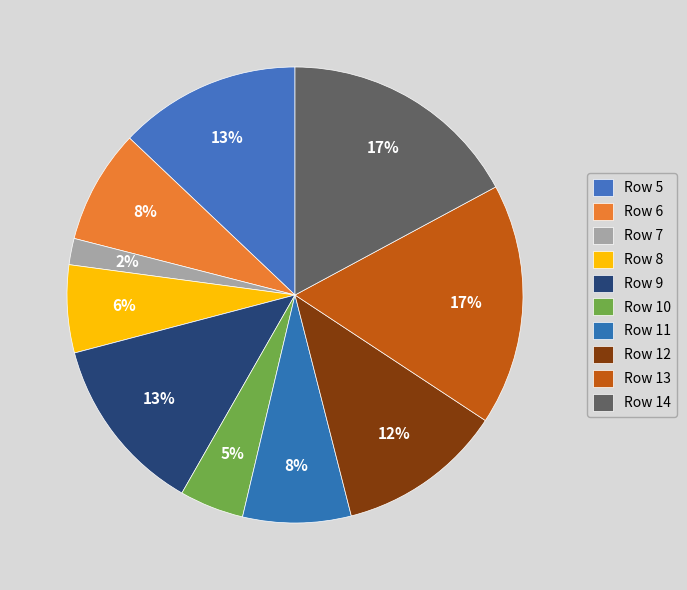

How many segments does this pie chart have?

10